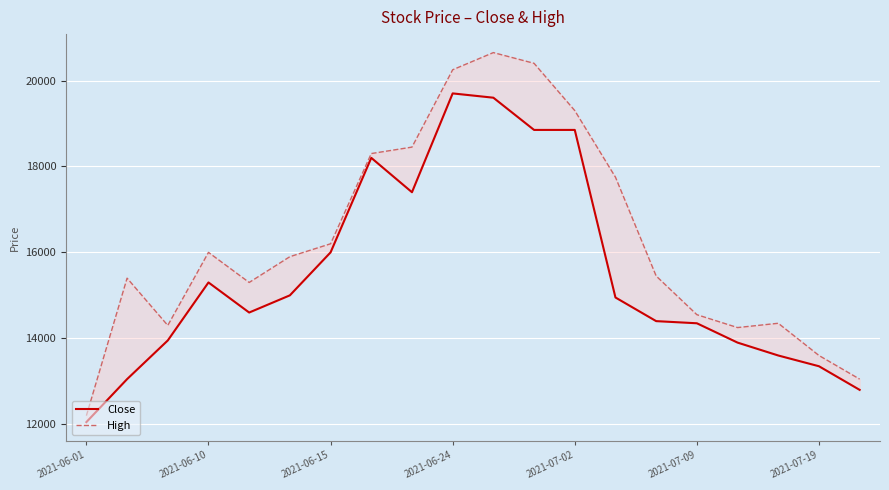

How many lines are shown in the chart?

2